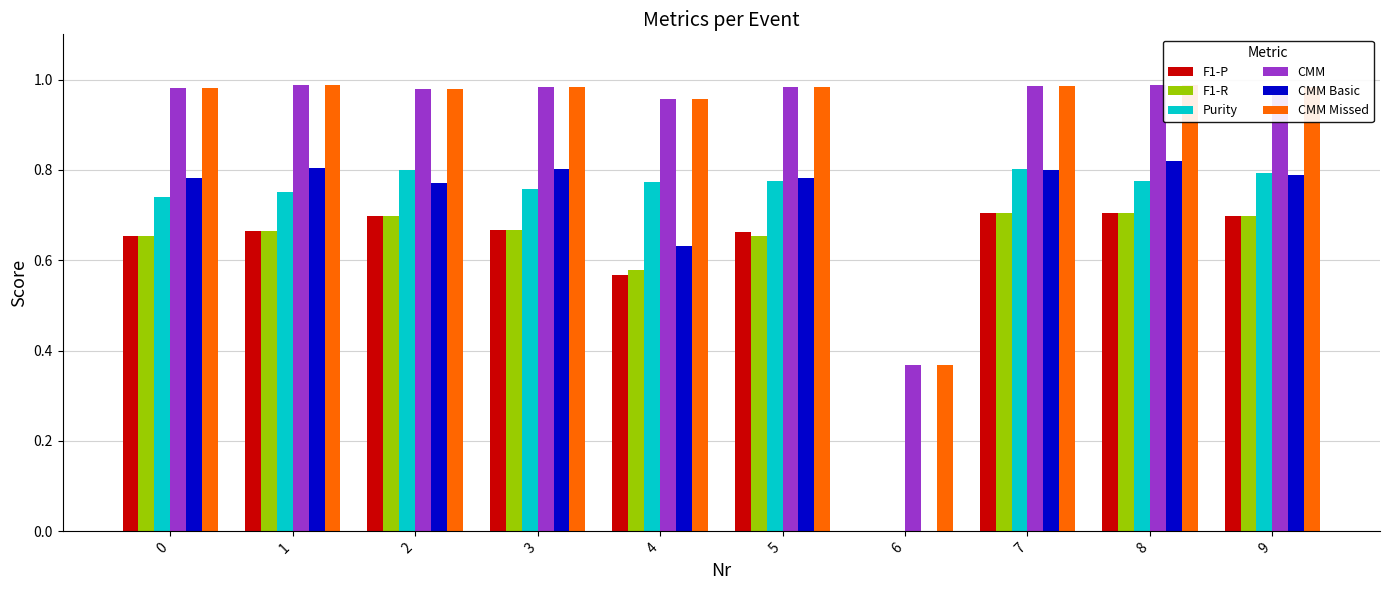

Is the value of CMM Basic at 0 greater than the value of CMM Missed at 3?

No